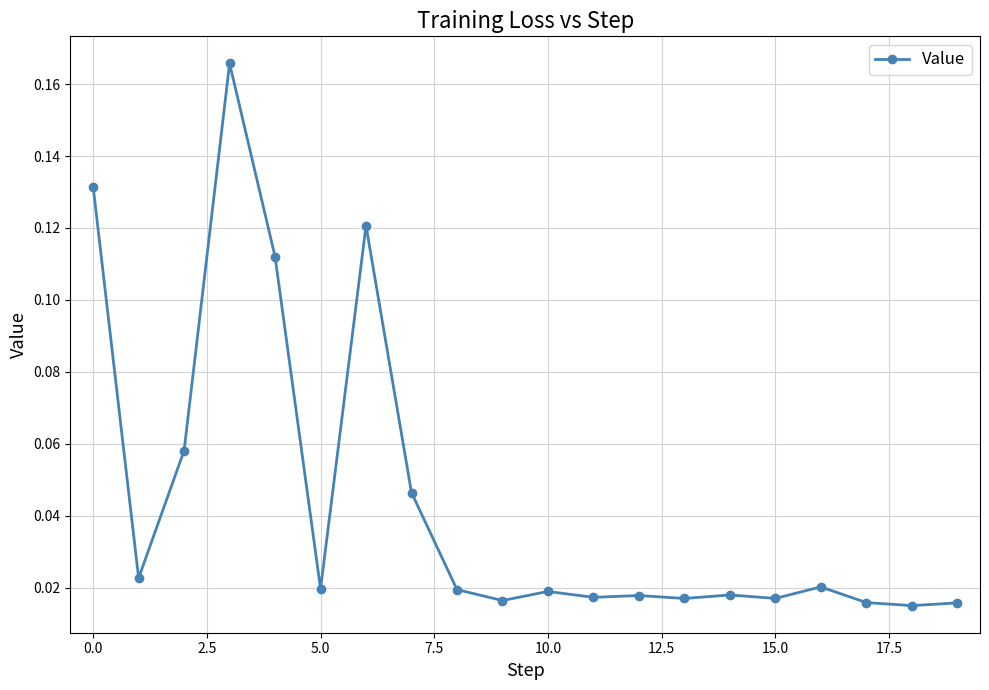

What is the sum of all values?

0.9